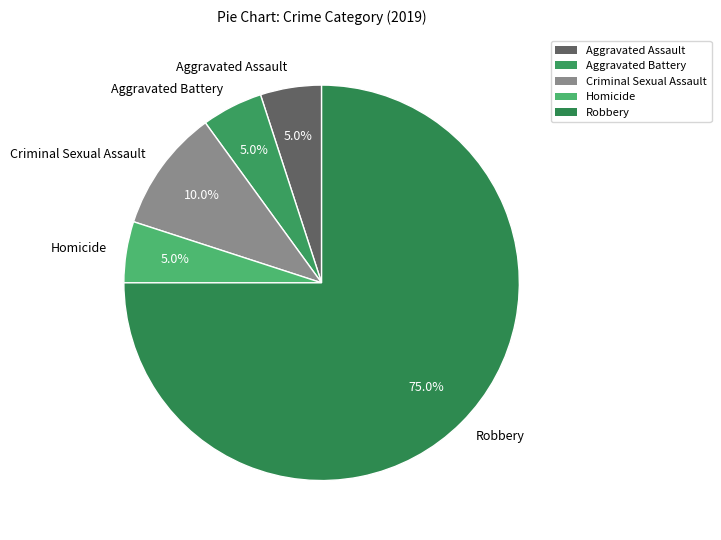

Is it true that Aggravated Battery is 12% of the pie?

False